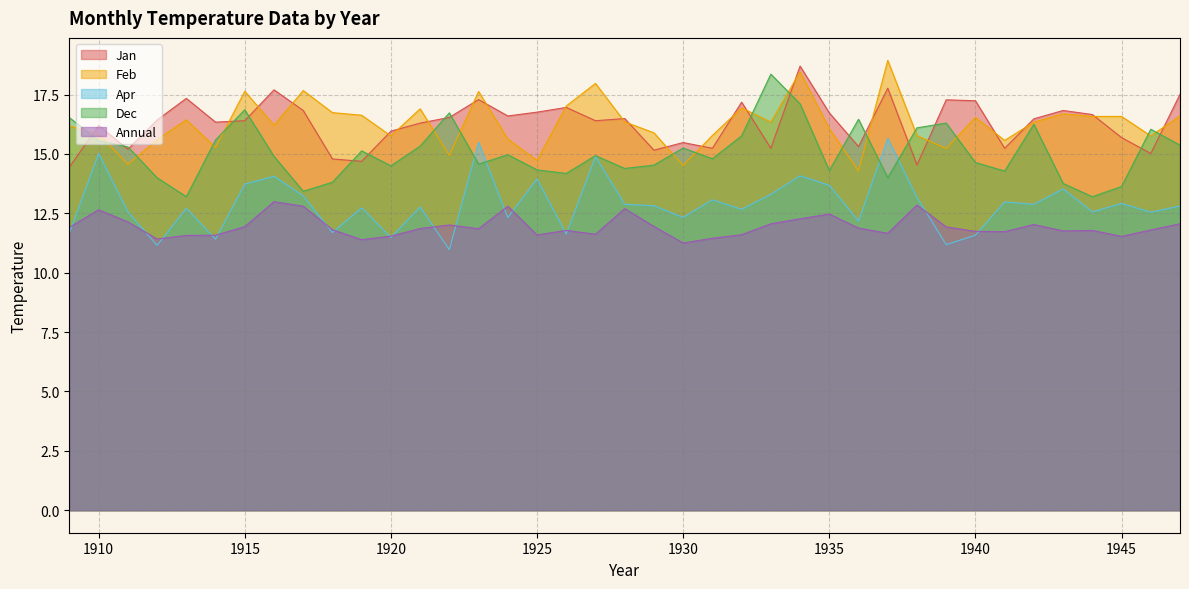

What is the approximate value of Feb at 1945?

16.6